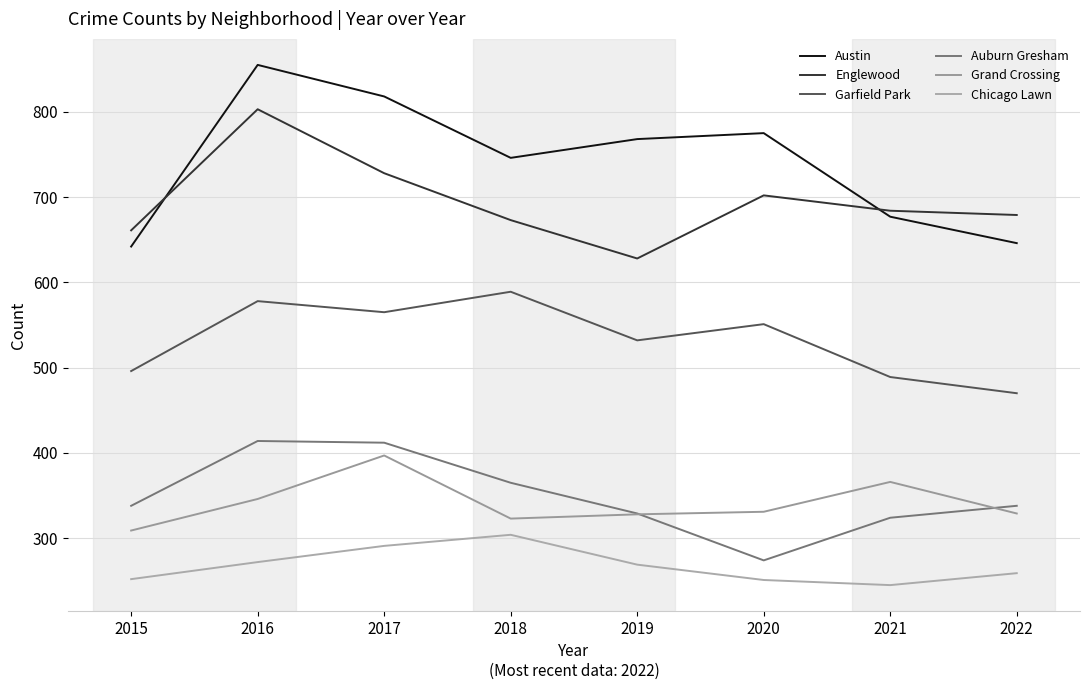

What is the difference between the Chicago Lawn values at 2016 and 2015?

20